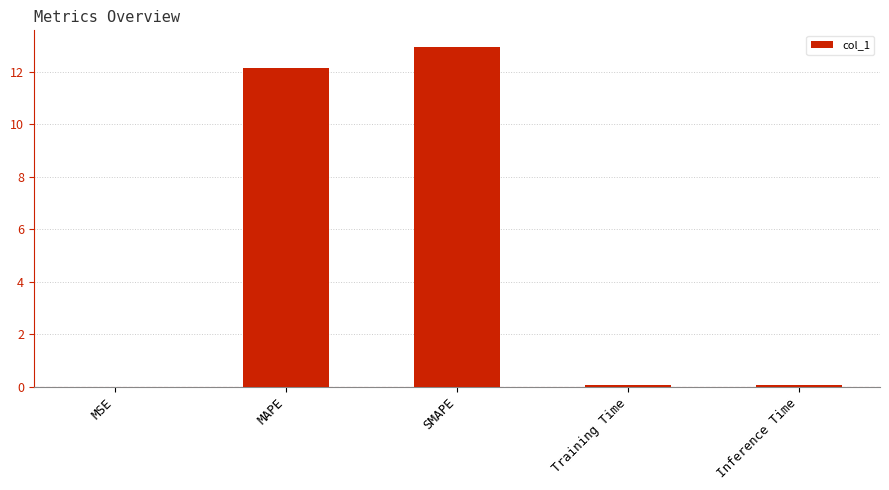

The chart shows a value of 12.1 at MAPE. True or false?

True